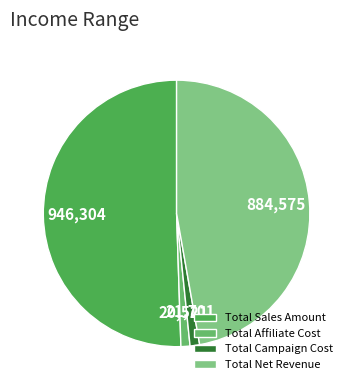

To the nearest percent, what portion does Total Campaign Cost represent?

1%